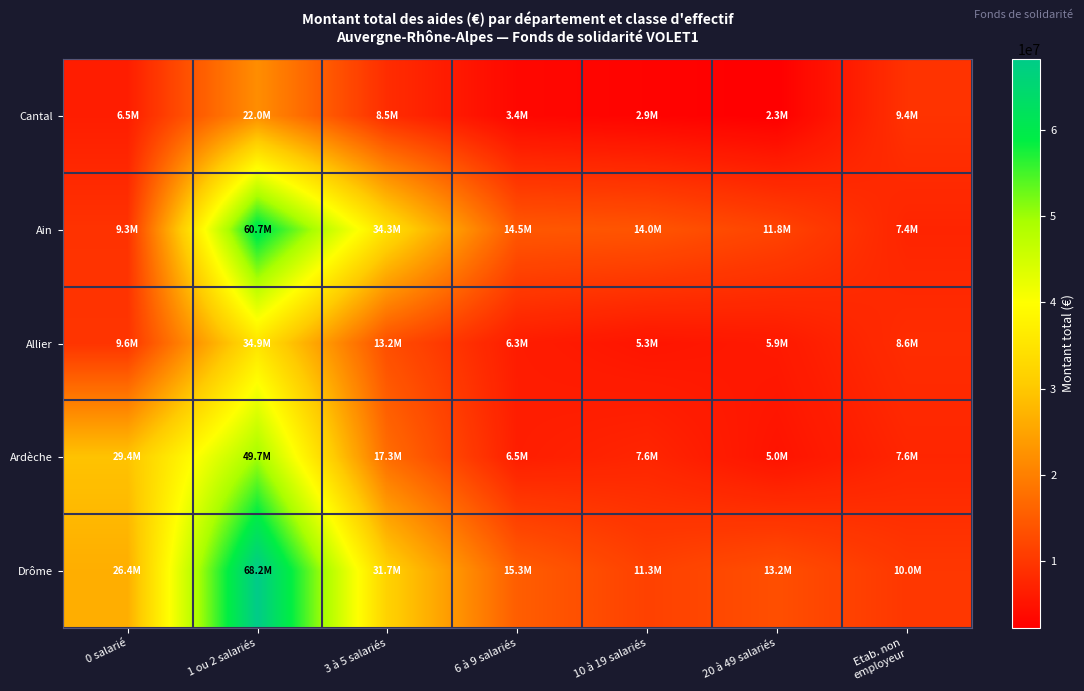

What is the maximum value shown in the chart?

68181960